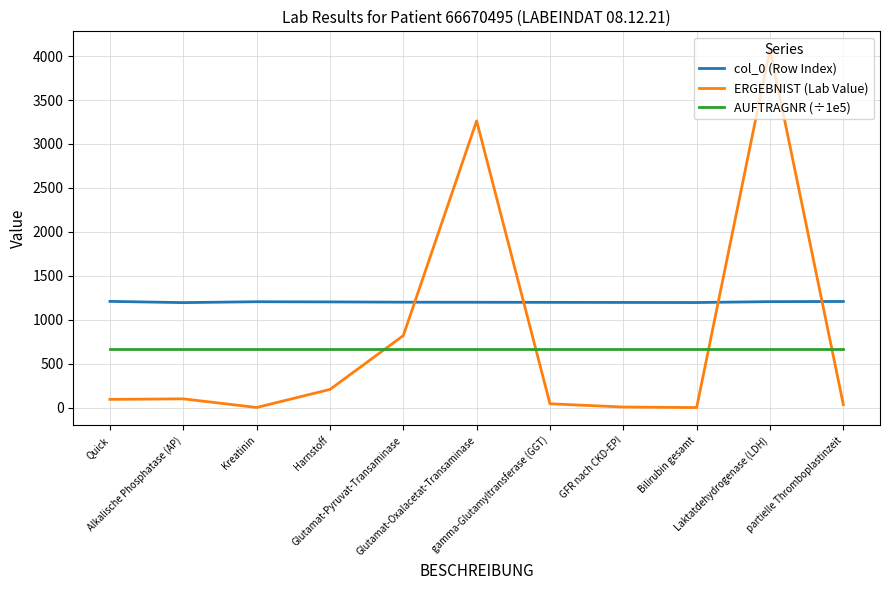

True or false: AUFTRAGNR (÷1e5) and col_0 (Row Index) cross at least once.

False